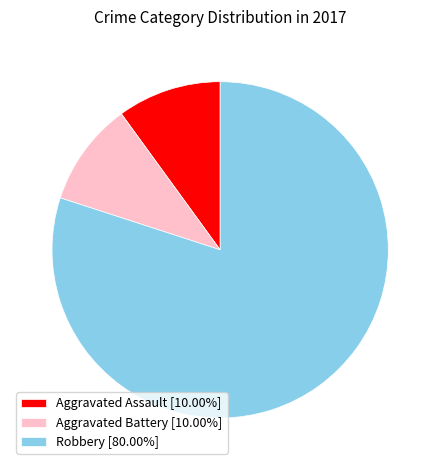

Does Aggravated Battery [10.00%] represent more than half of the total?

No